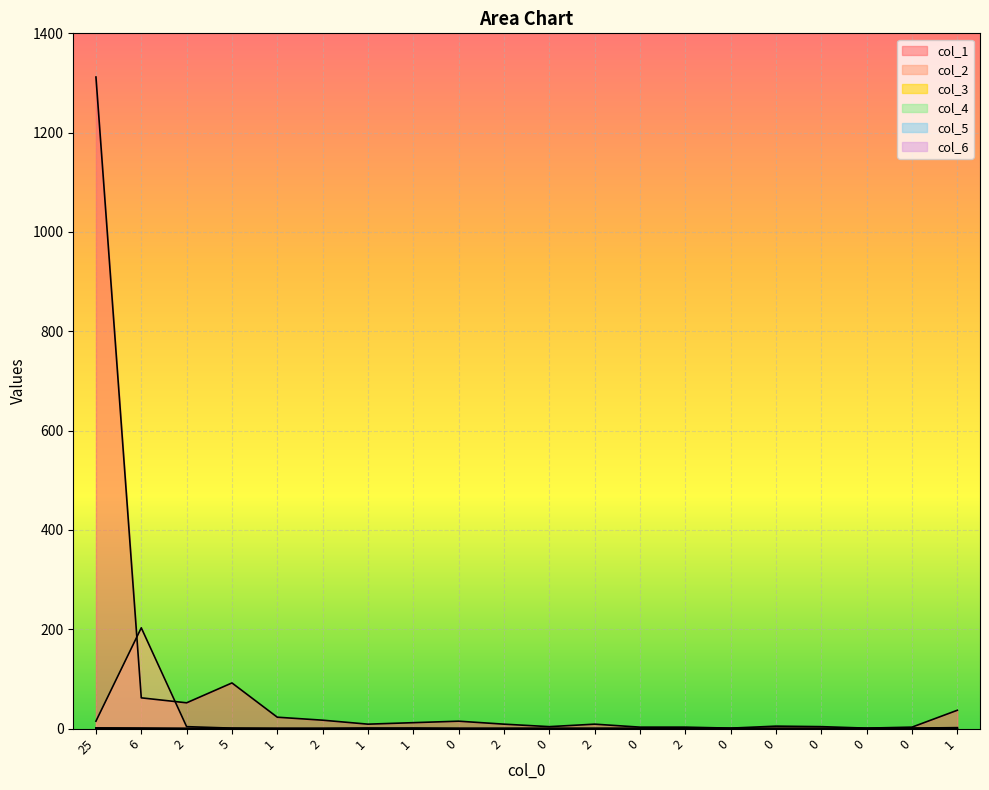

How many categories are shown in the chart?

20